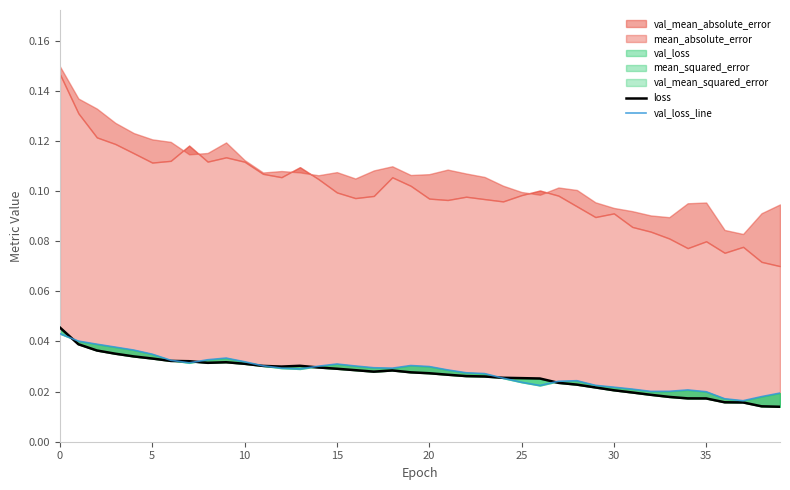

Is the value of loss at 22 greater than the value of val_loss_line at 25?

No